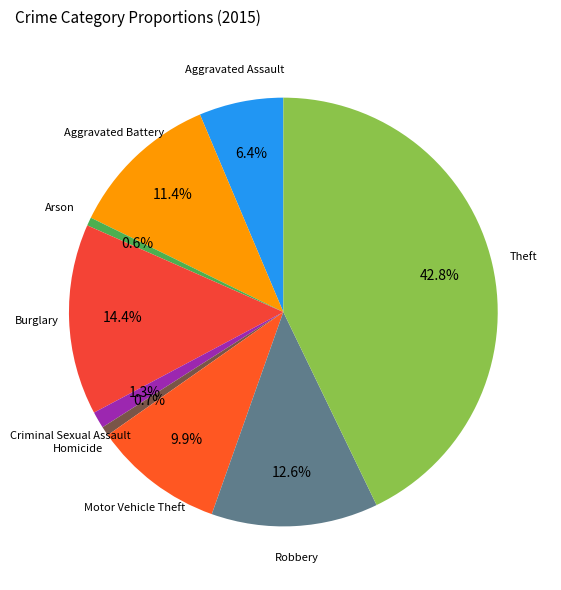

How many segments does this pie chart have?

9